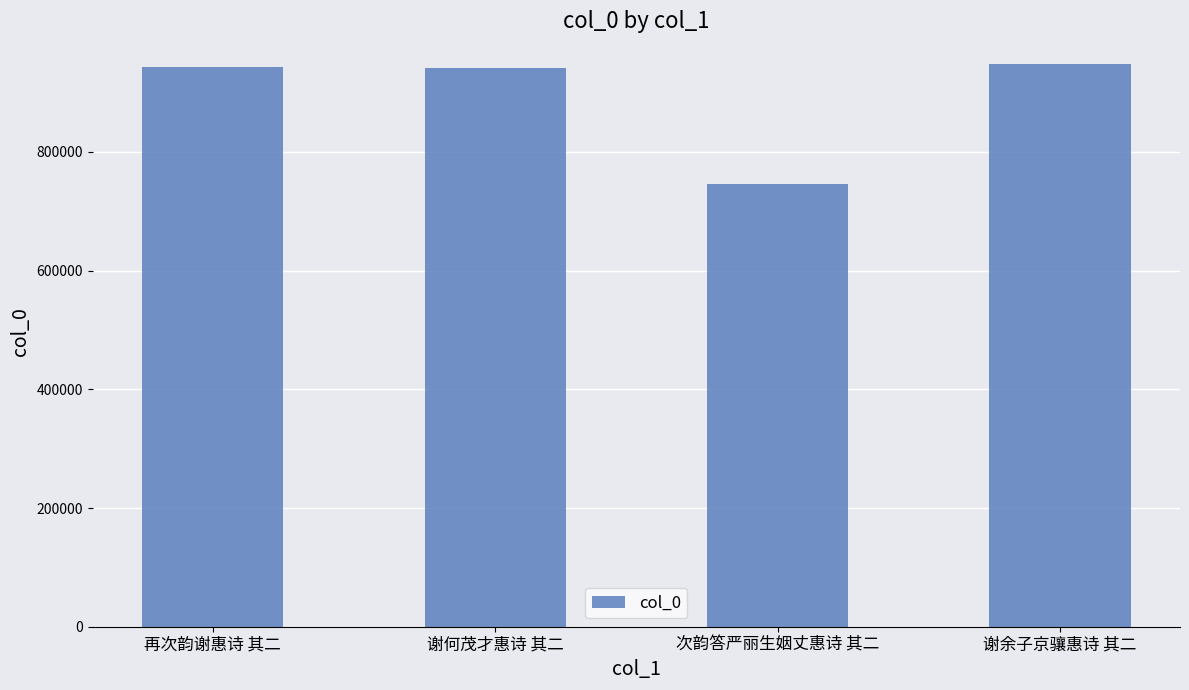

True or false: the data shows 947420 at 谢余子京骧惠诗 其二.

True